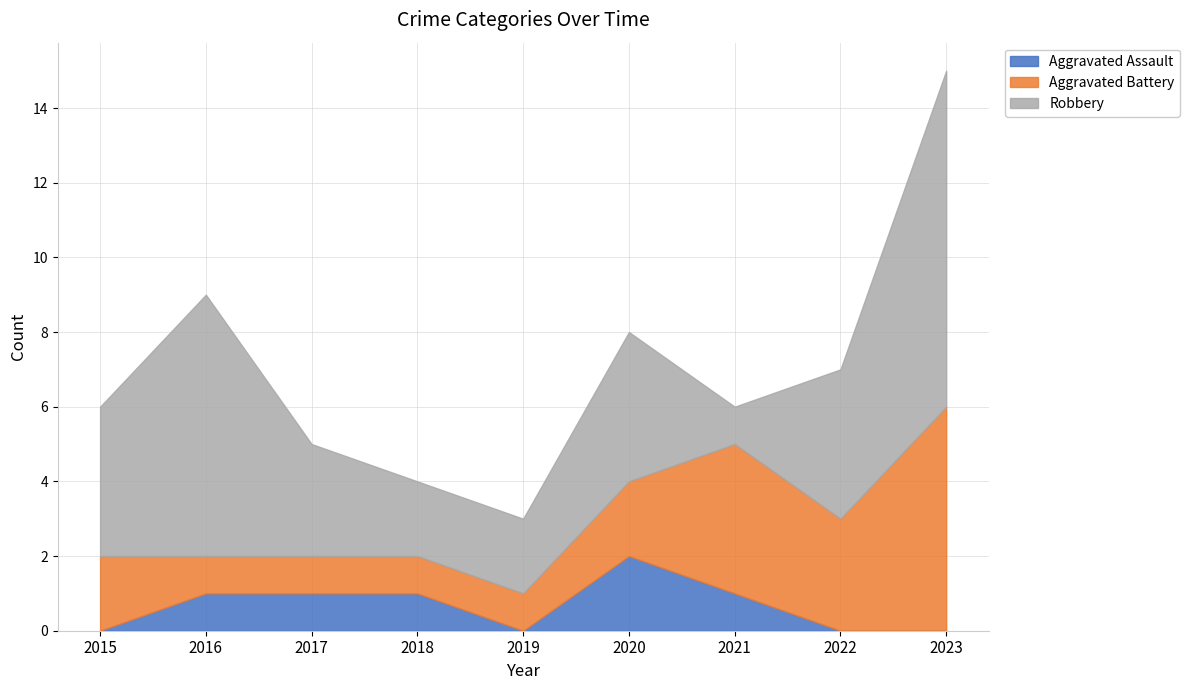

What is the sum of all Robbery values?

36